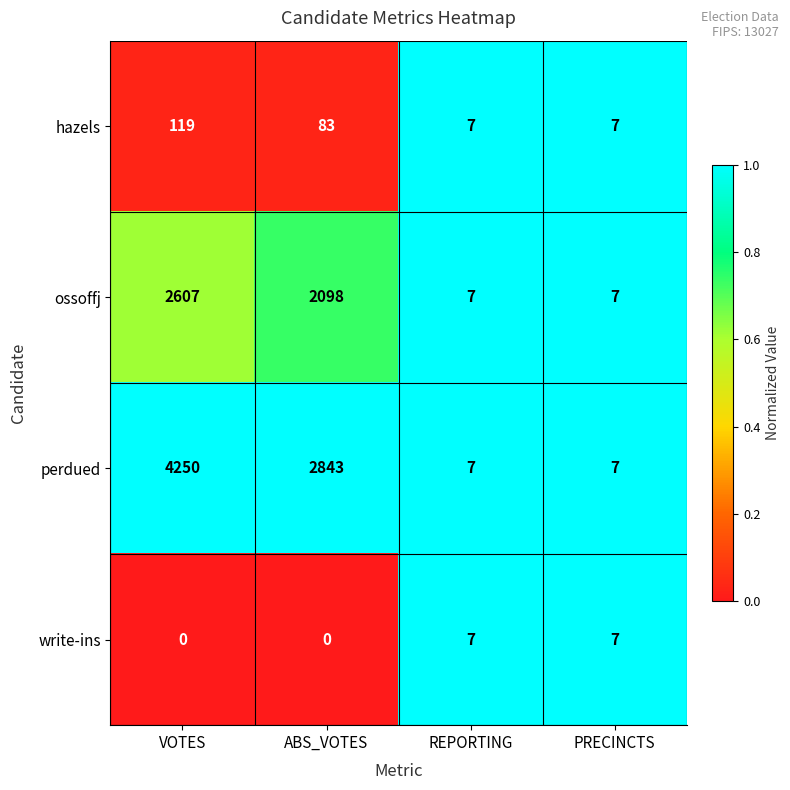

Which series has the largest total across all categories?

perdued